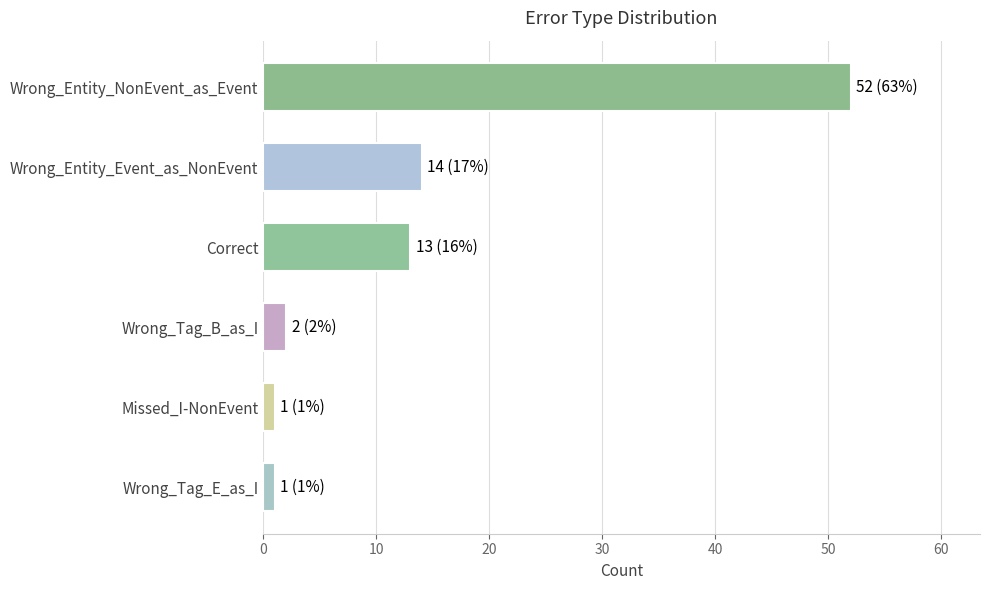

Does the chart contain any negative values?

No